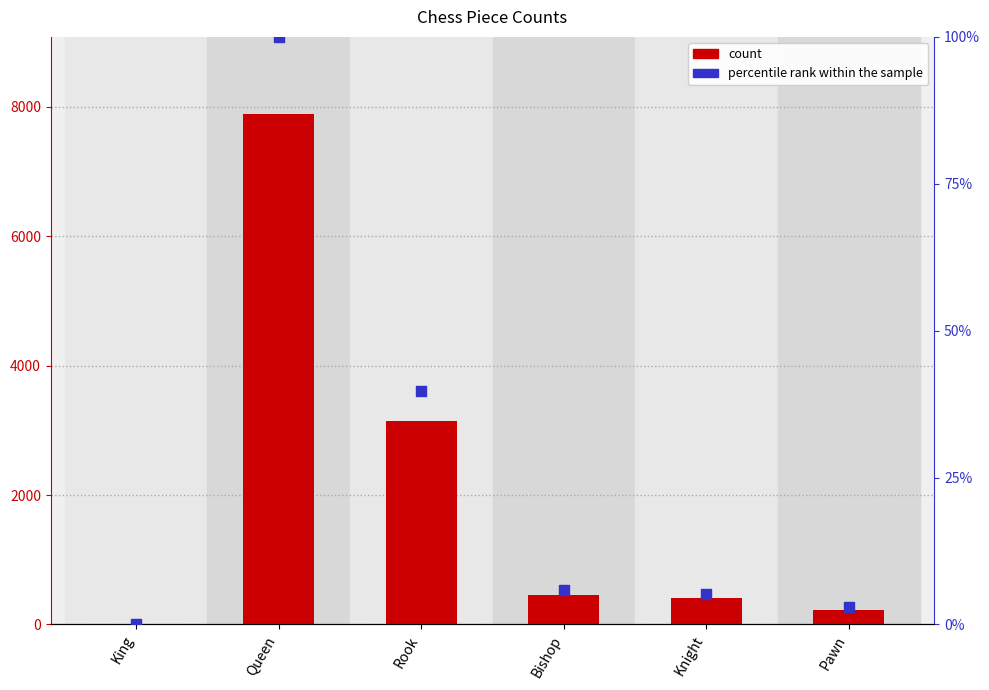

At how many categories does at least one series exceed 3089?

2